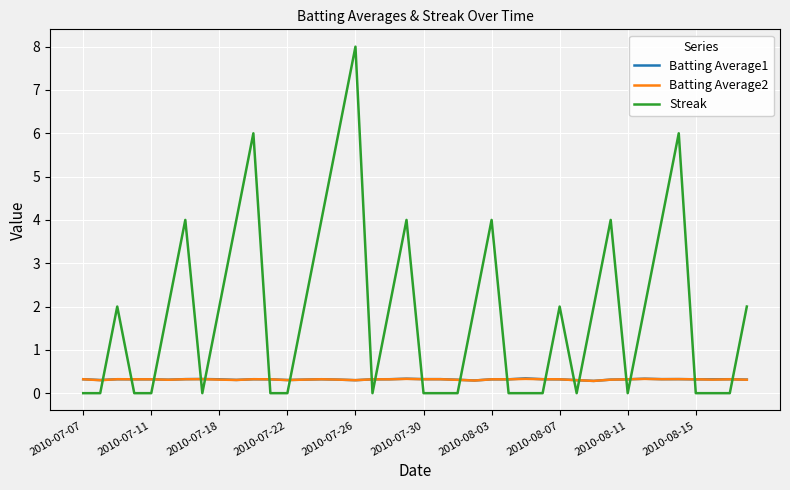

True or false: Batting Average2 and Streak intersect in this chart.

True